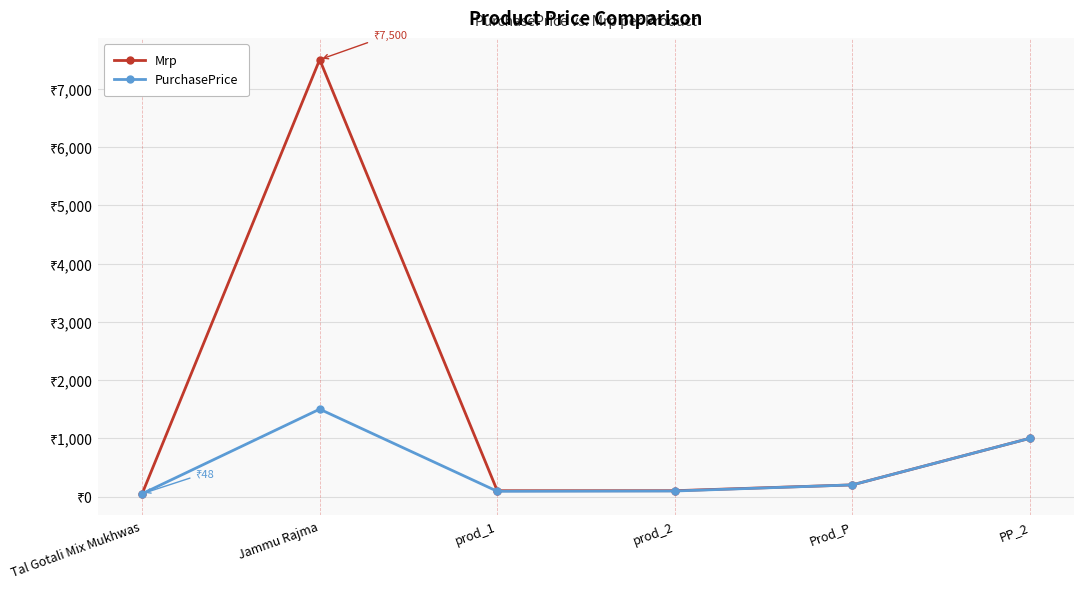

What is the highest value of the Mrp series?

7500